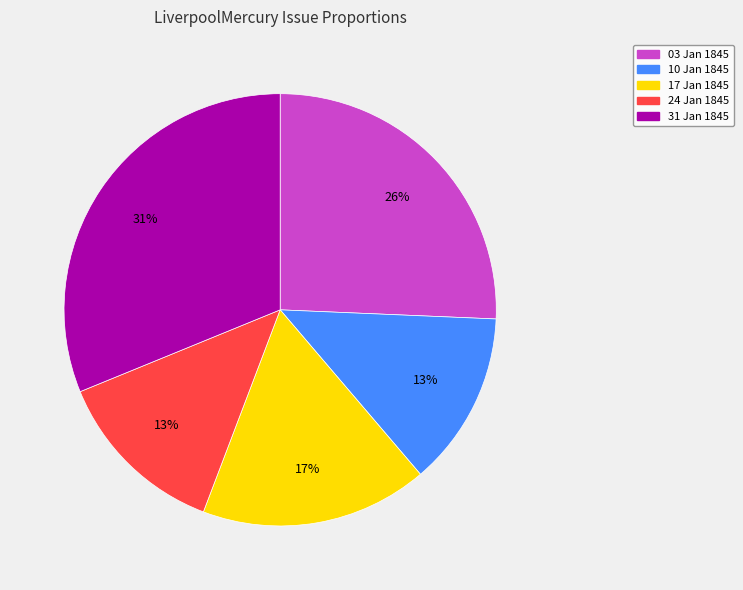

Which slice is the largest?

31 Jan 1845